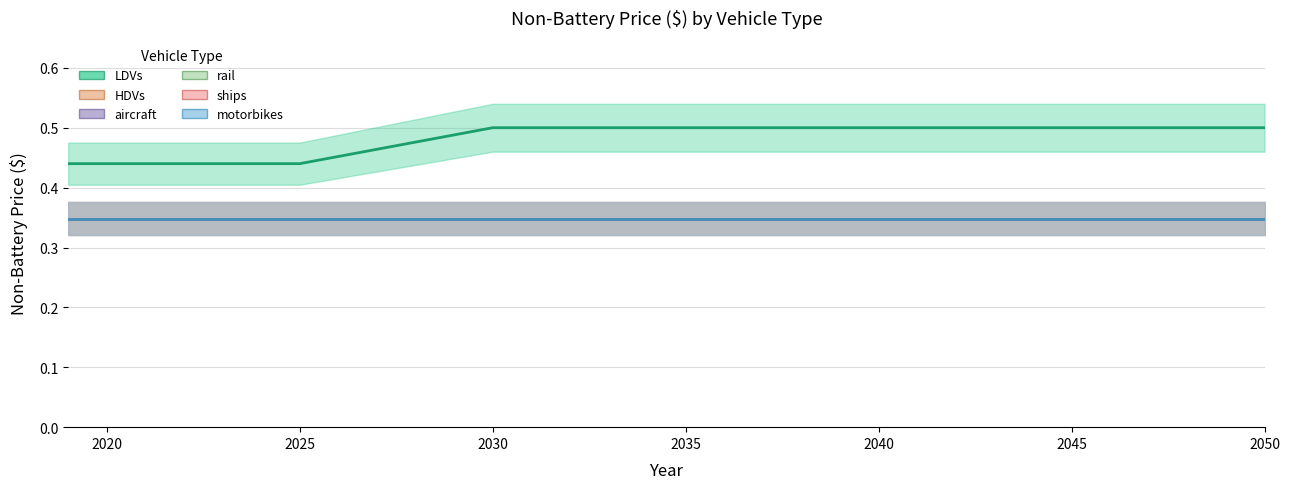

True or false: aircraft has more than 0 points higher than both neighbors.

False